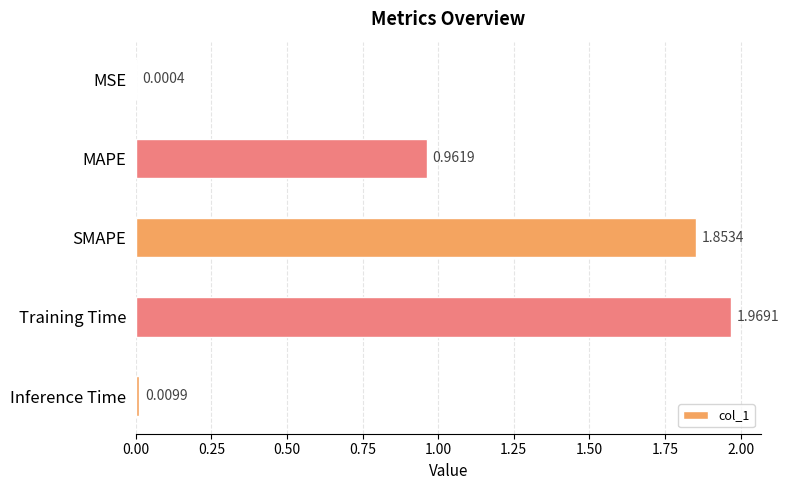

Which has a higher value, MSE or SMAPE?

SMAPE